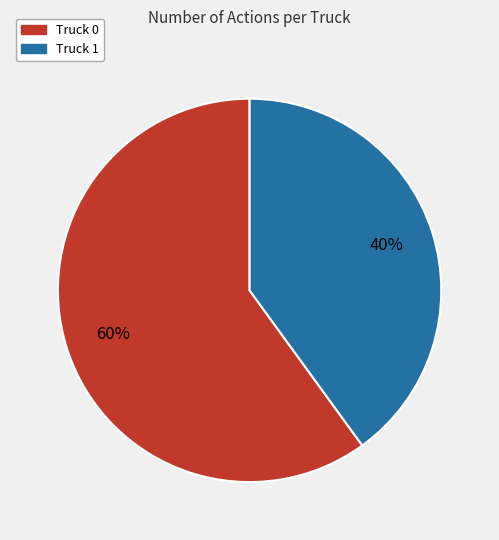

What is the smallest slice in the pie chart?

Truck 1